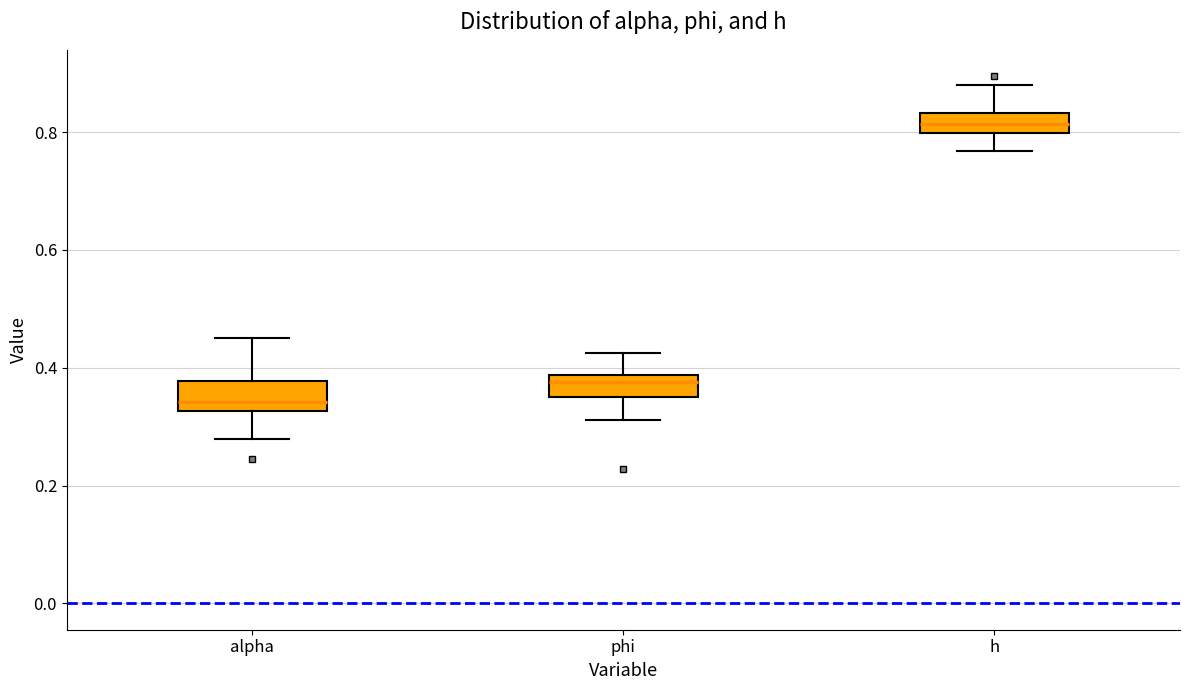

Reading left to right, read every box against the y-axis: the position of its median line, the range the box covers, and the ends of its whiskers. The values are not printed on the chart, so give them approximately, as read against the axis.

alpha: median 0.34, box 0.32 to 0.38, whiskers 0.28 to 0.46
phi: median 0.38 (just below the box's upper edge), box 0.36 to 0.38, whiskers 0.32 to 0.42
h: median 0.82, box 0.80 to 0.84, whiskers 0.76 to 0.88